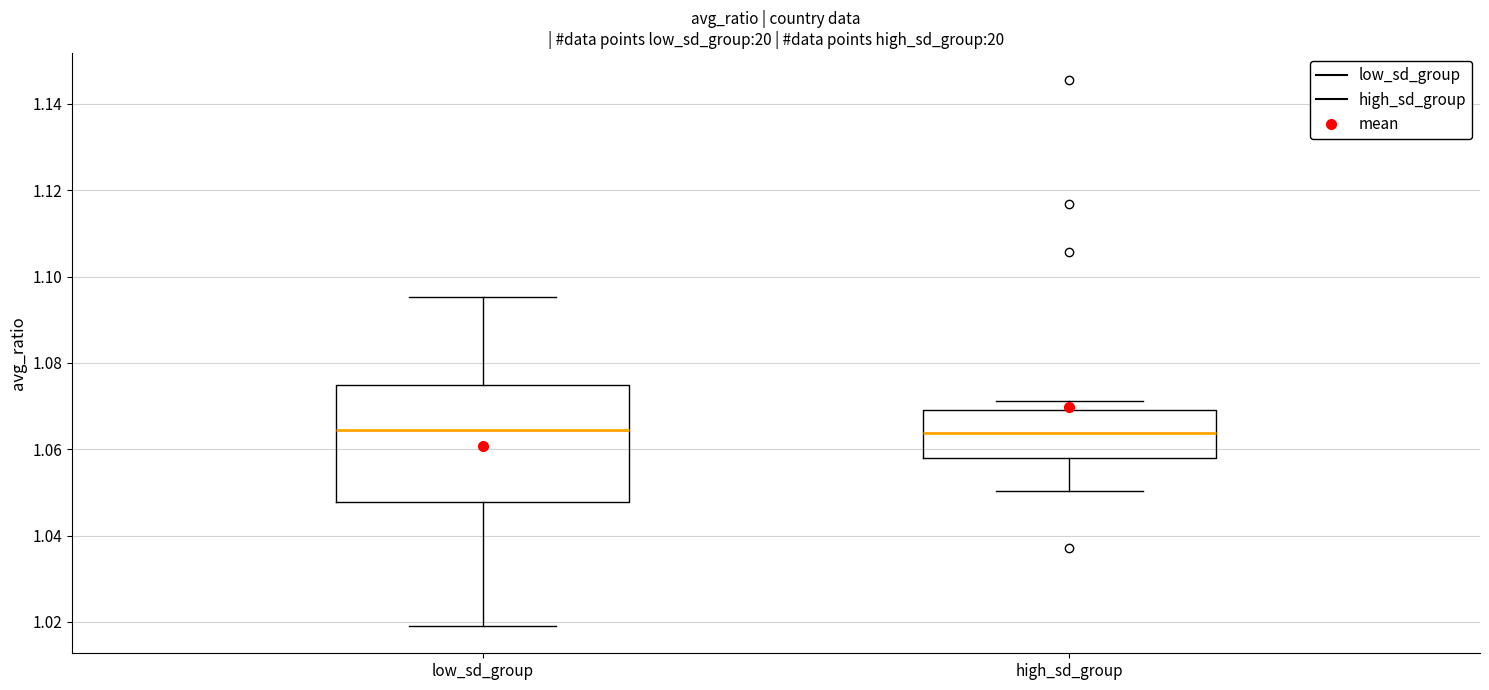

Where does the lower whisker of the box for high_sd_group end on the y-axis? The values are not printed on the chart, so give them approximately, as read against the axis.

1.050